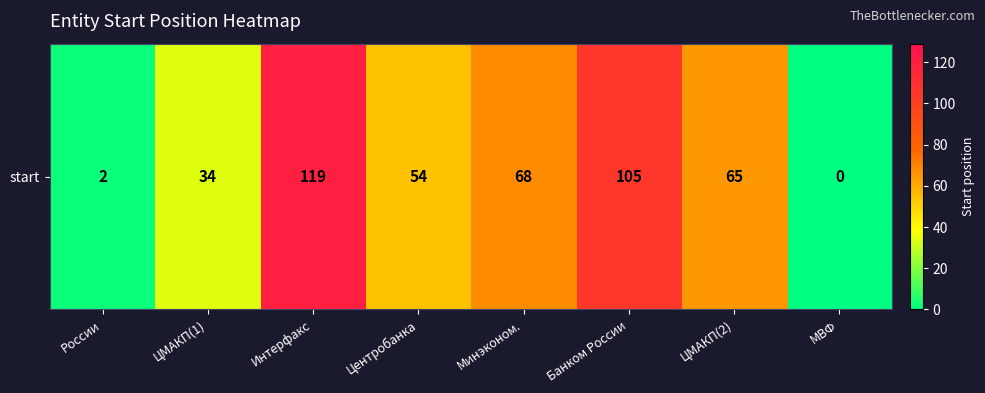

Which has a higher value, ЦМАКП(2) or России?

ЦМАКП(2)